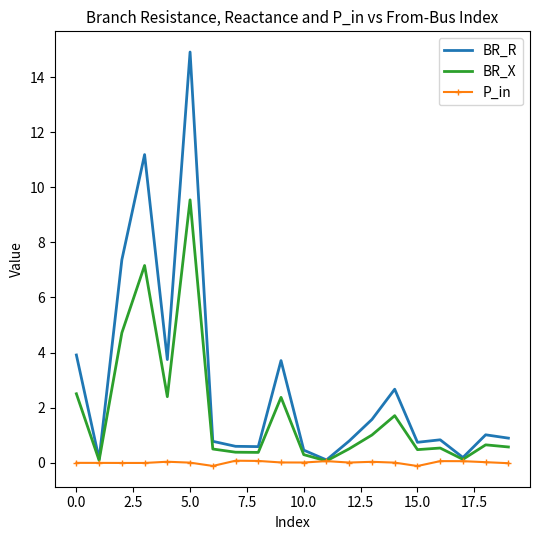

Rank the series by their average value, from highest to lowest.

BR_R, BR_X, P_in